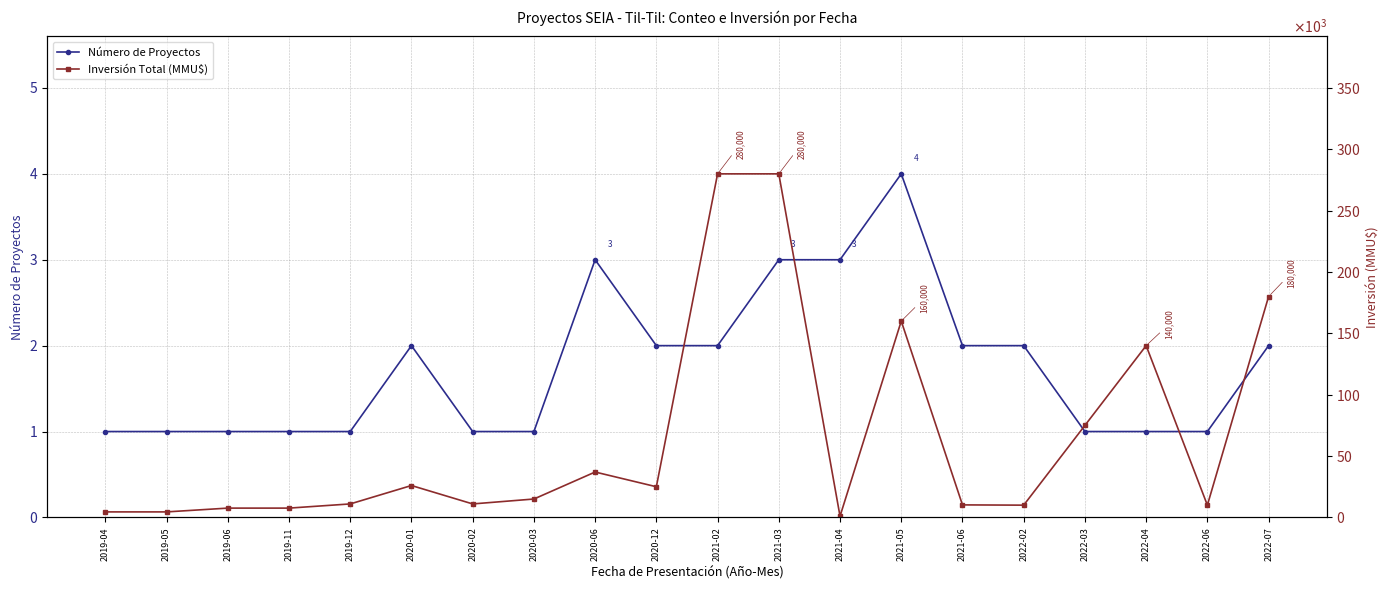

The Inversión Total (MMU$) series shows 180000 at 2022-07. True or false?

True